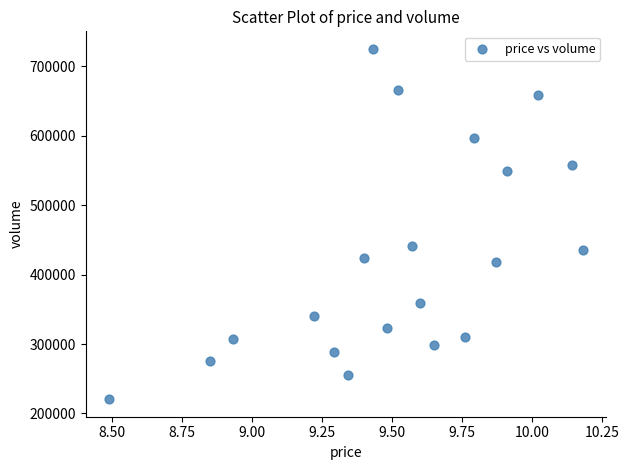

What is the range of Y values (max minus min)?

504664